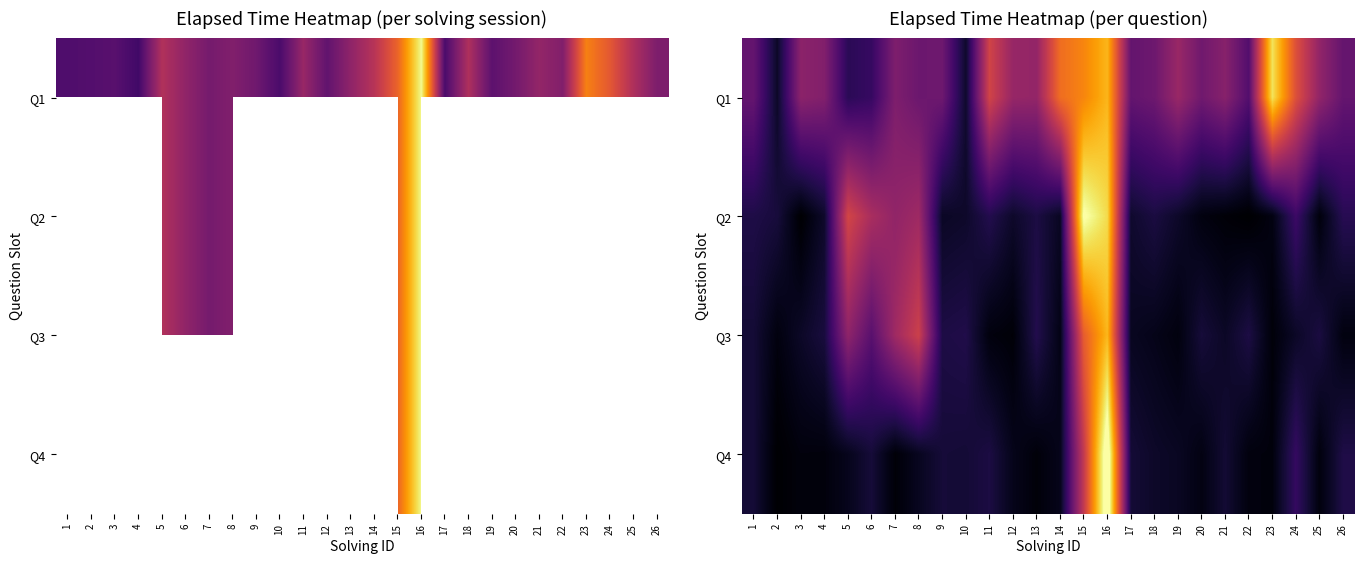

What is the minimum value for Q2?

111.0